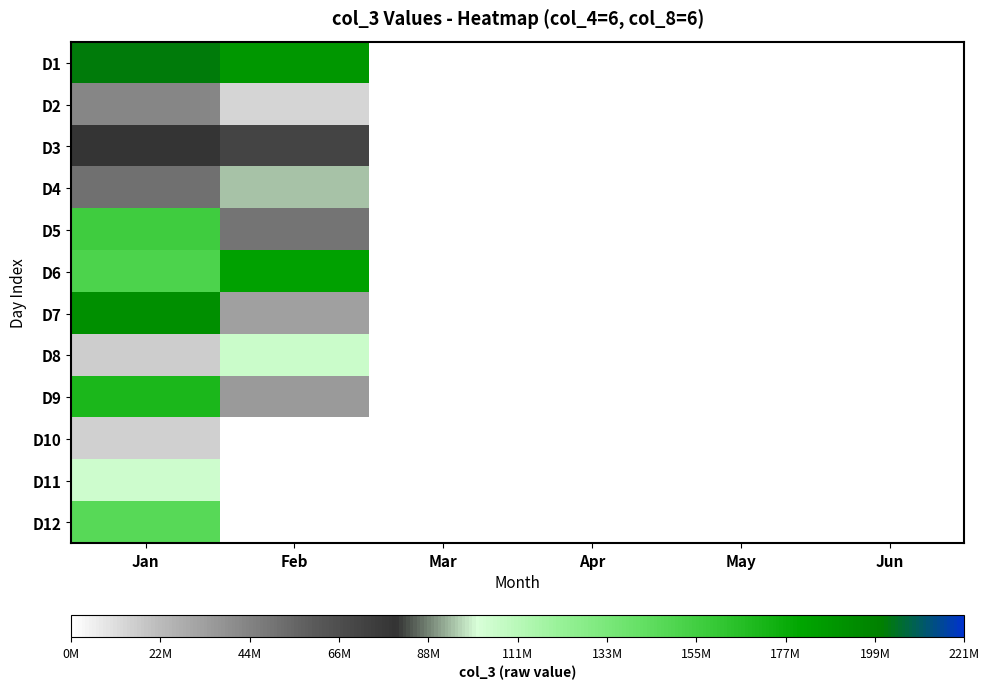

At which category is the sum across all series the highest?

Jan